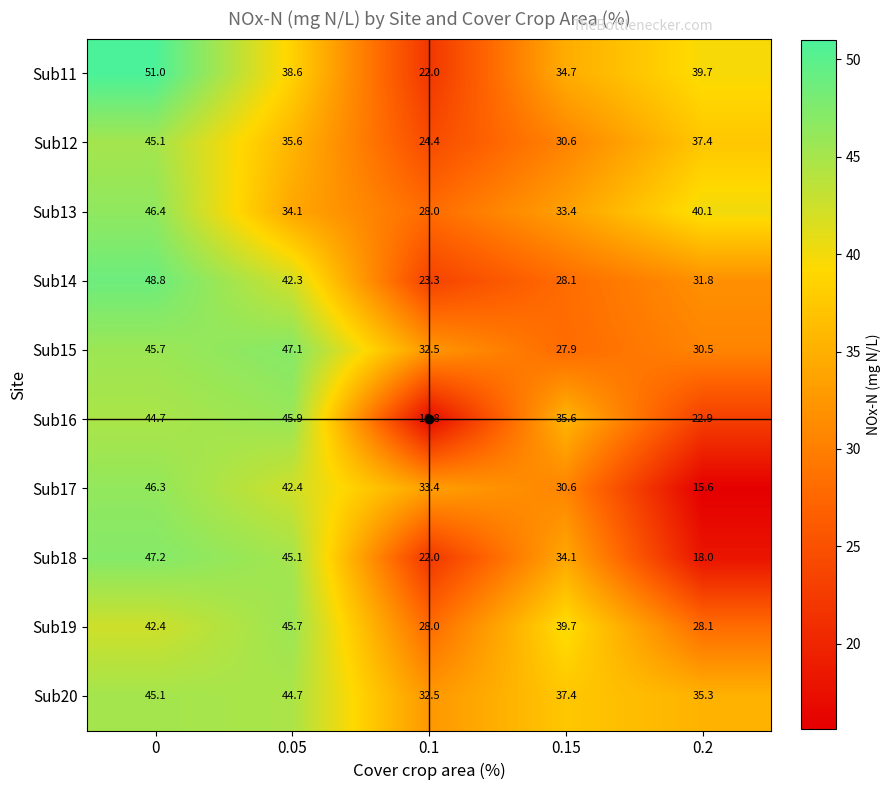

Is it true that Sub12 equals 21.2 at 0.15?

False